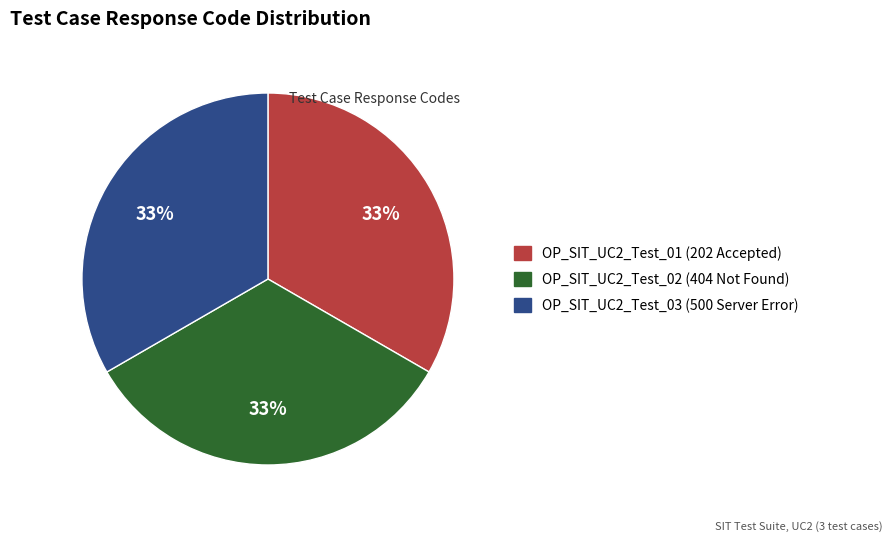

Is there a majority slice in this chart?

No